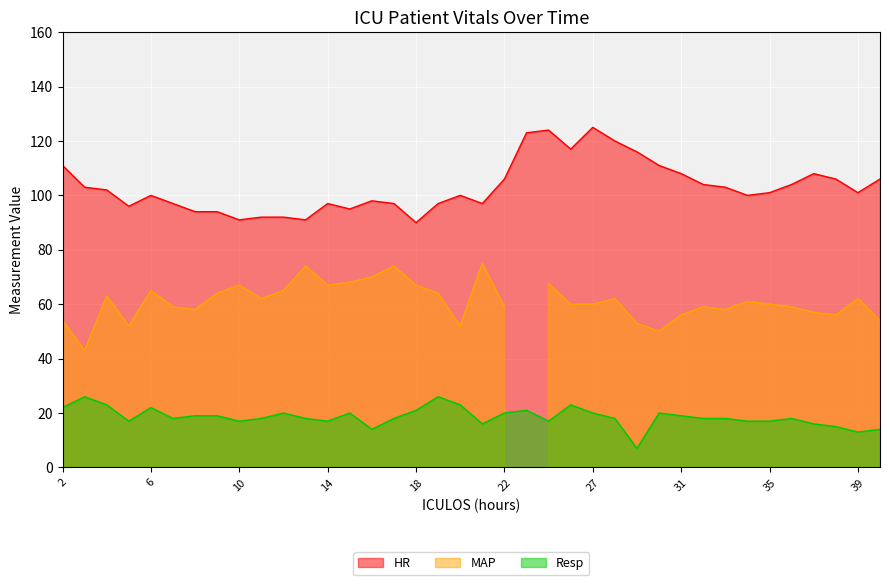

At which category does the chart reach its peak across all series?

27